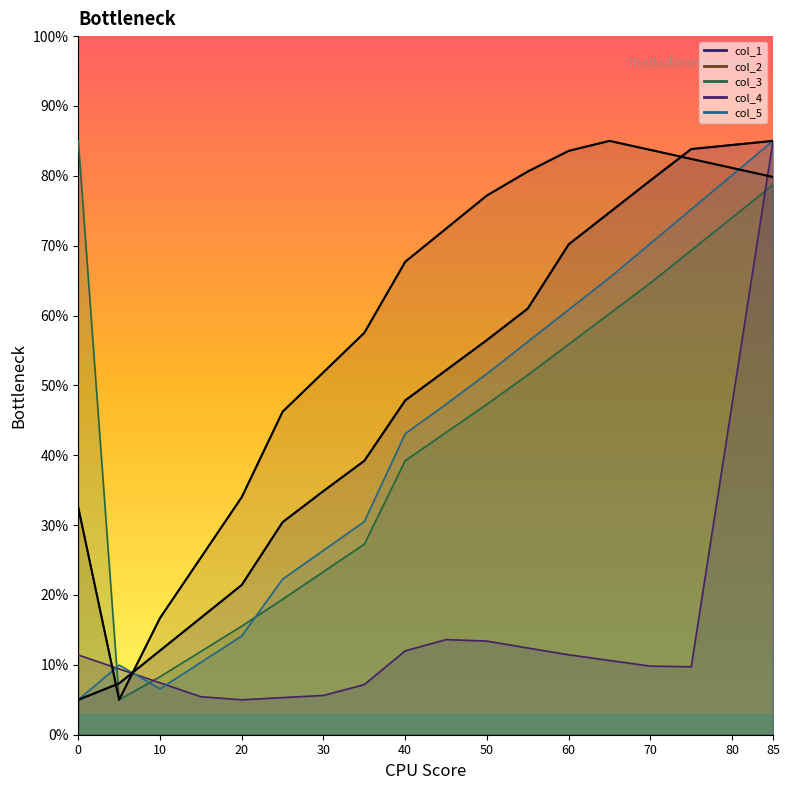

What is the difference between the maximum and minimum values in the Series col_1 (curve) series?

80.0